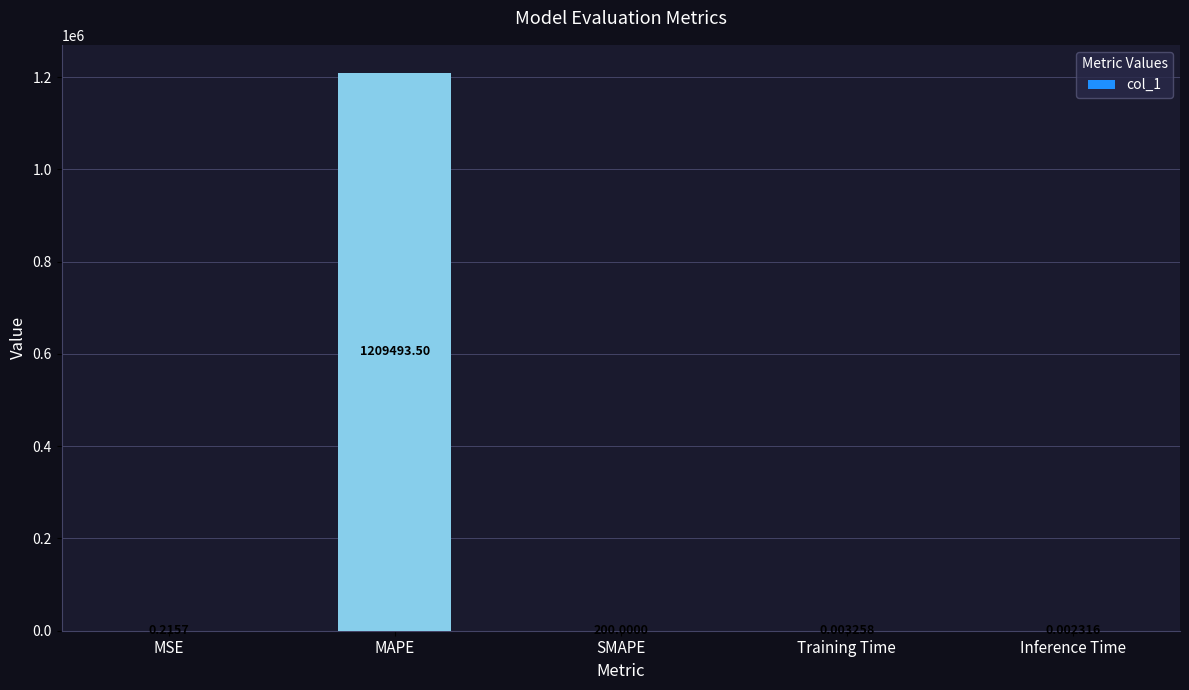

Which has a higher value, Training Time or MAPE?

MAPE